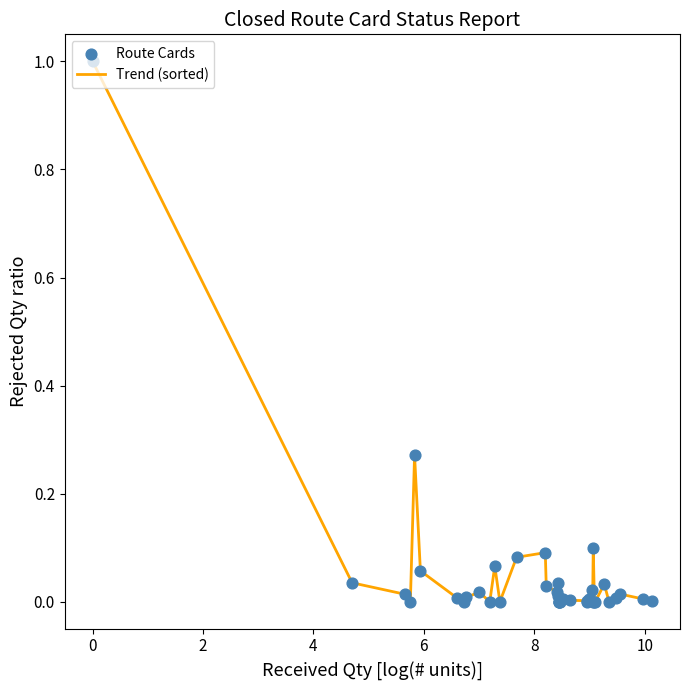

What is the difference between the maximum and minimum values?

1.0